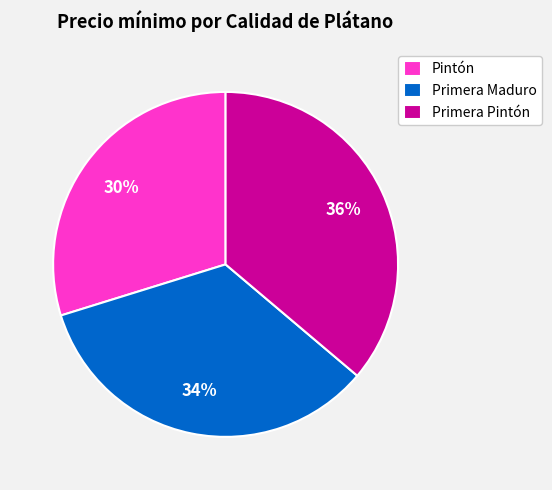

How many slices are in this pie chart?

3